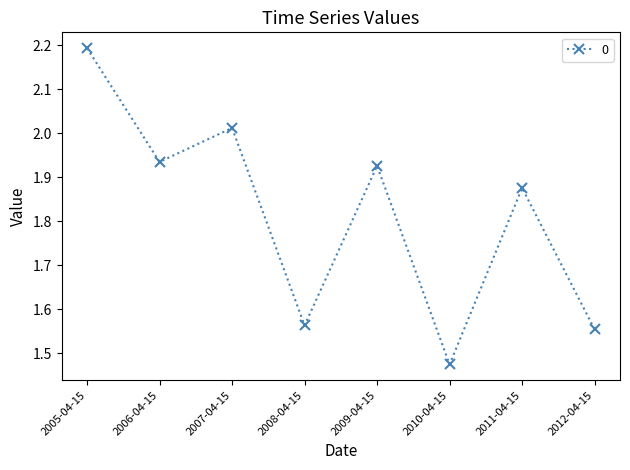

What is the difference between the second highest and second lowest values?

0.5